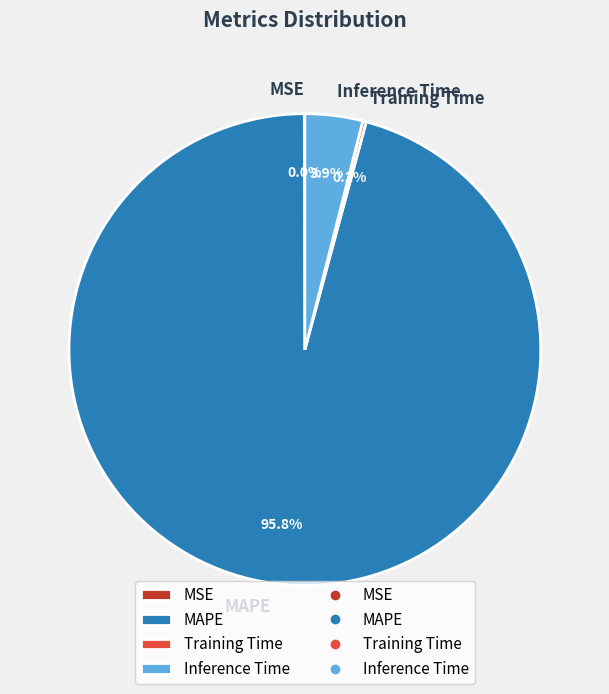

Is there any slice that represents more than half of the pie?

Yes